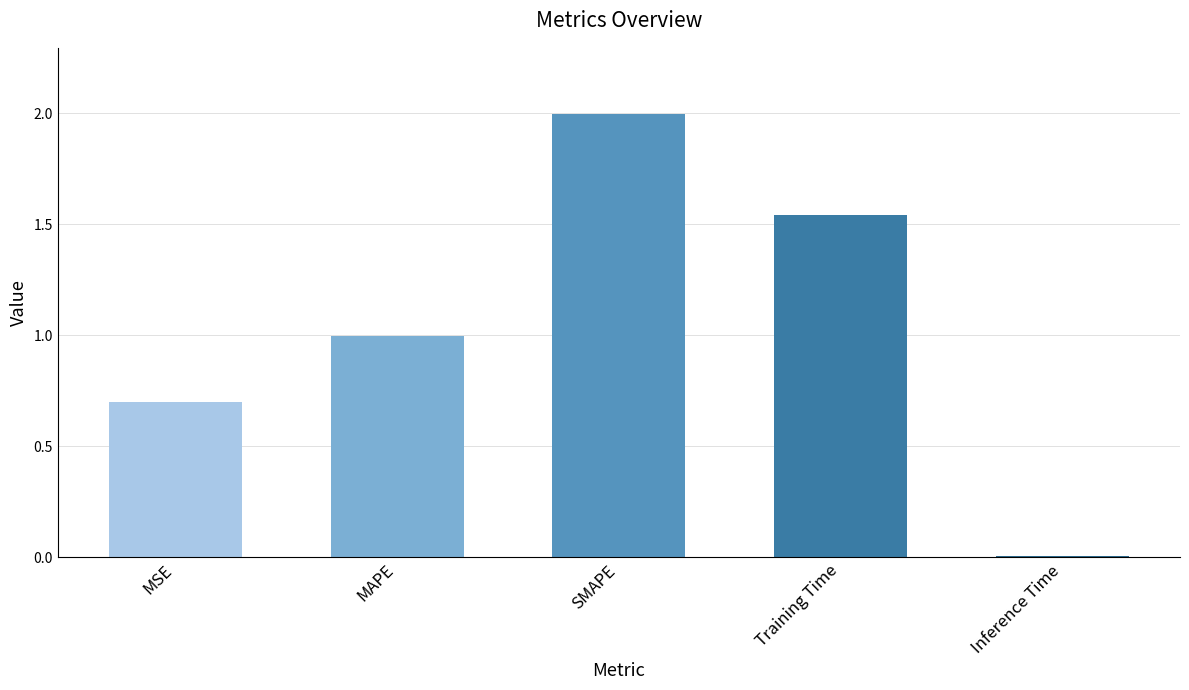

Rank the categories by value from highest to lowest.

SMAPE, Training Time, MAPE, MSE, Inference Time